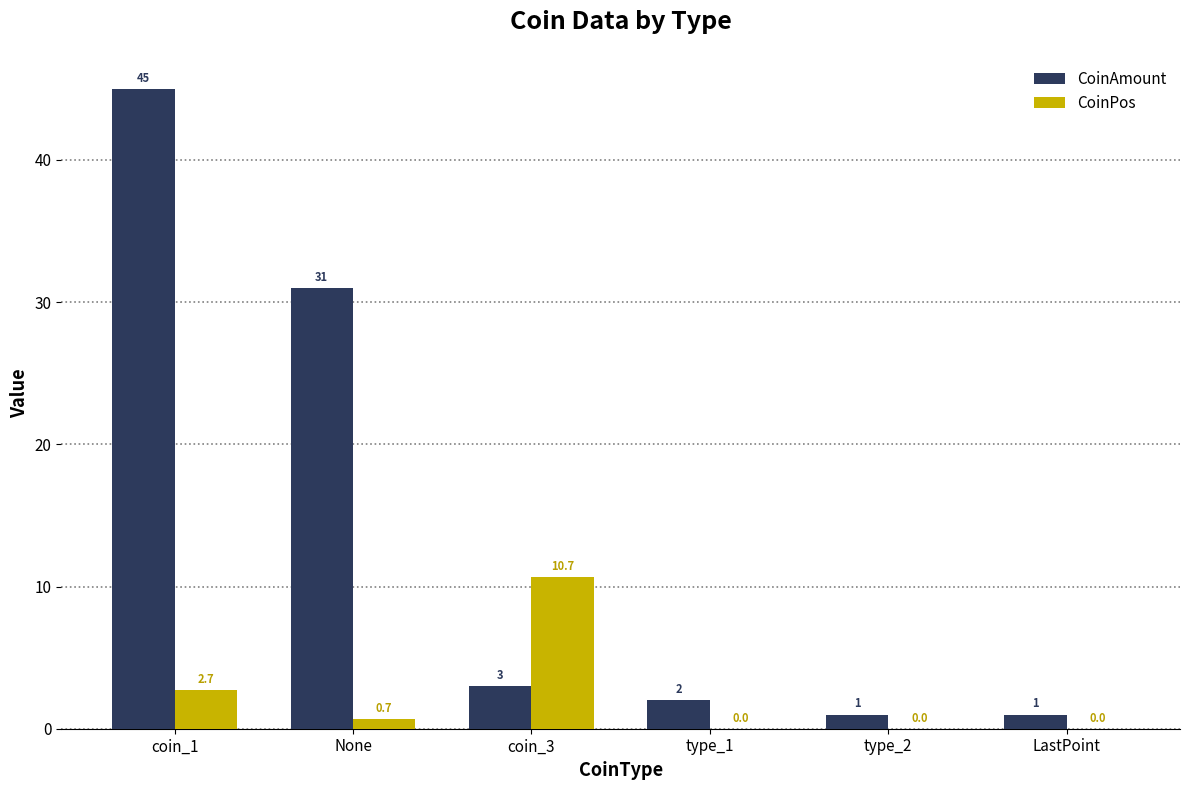

Reading left to right, transcribe all the data shown in this chart.

CoinAmount: 45.0	31.0	3.0	2.0	1.0	1.0
CoinPos: 2.7	0.7	10.7	0.0	0.0	0.0